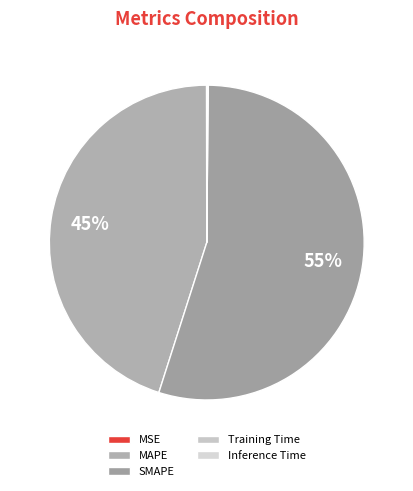

Is SMAPE the majority of the pie?

Yes